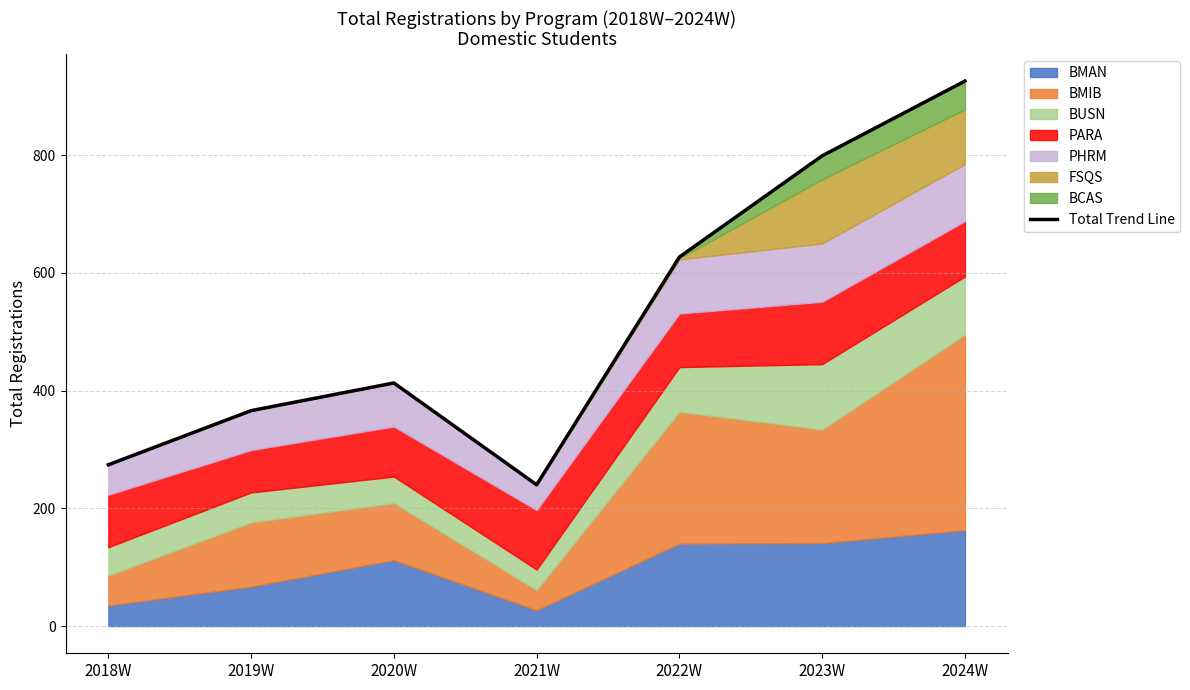

What is the change in value from 2019W to 2023W?

+433